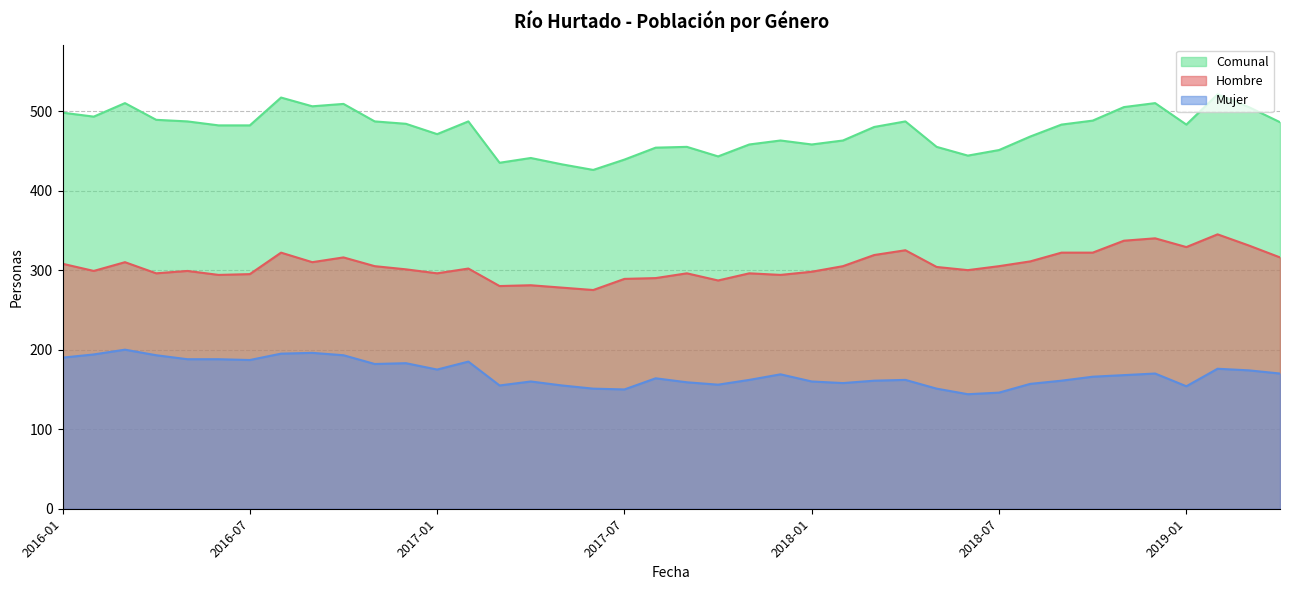

The value of Mujer at 2019-03 is 58. True or false?

False